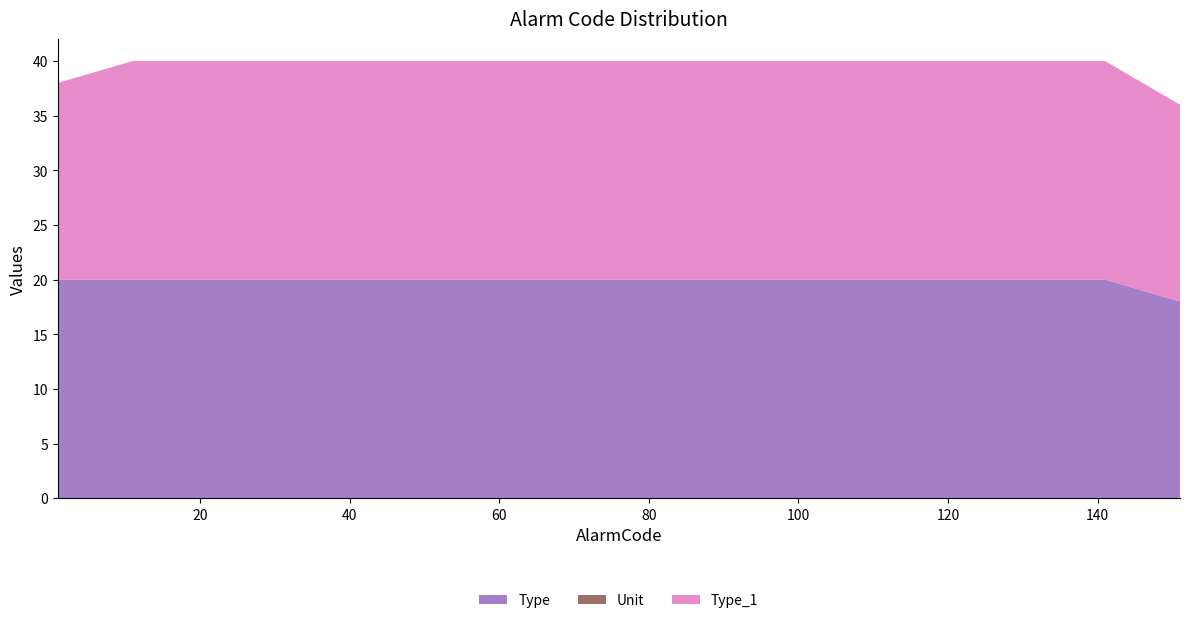

What is the maximum value for Type?

20